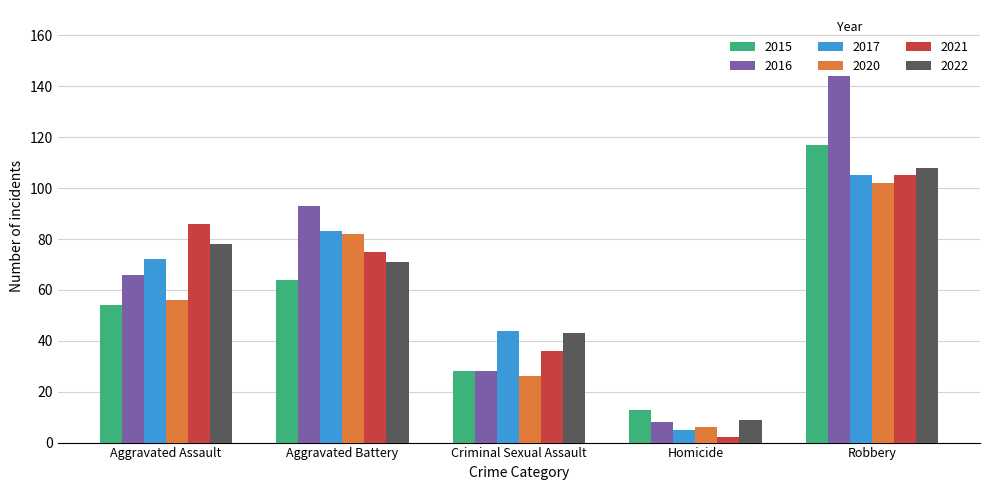

What is the difference between the second highest and minimum values in the 2022 series?

69